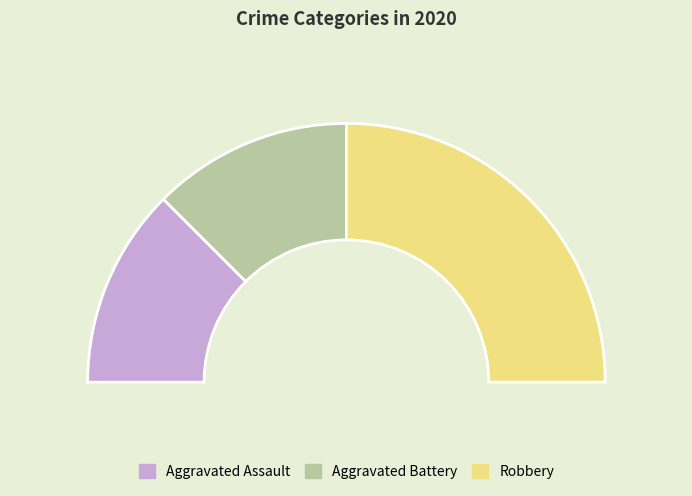

Which category has the smallest portion of the pie?

Aggravated Assault